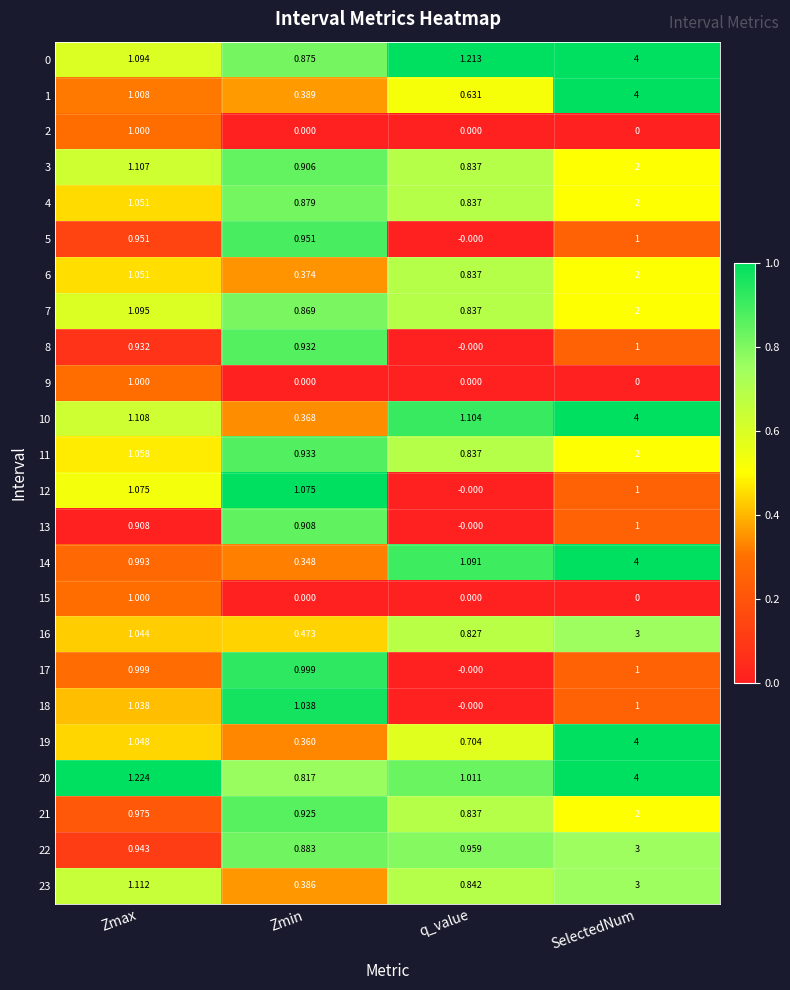

Which category has the lowest value in the 4 series?

q_value